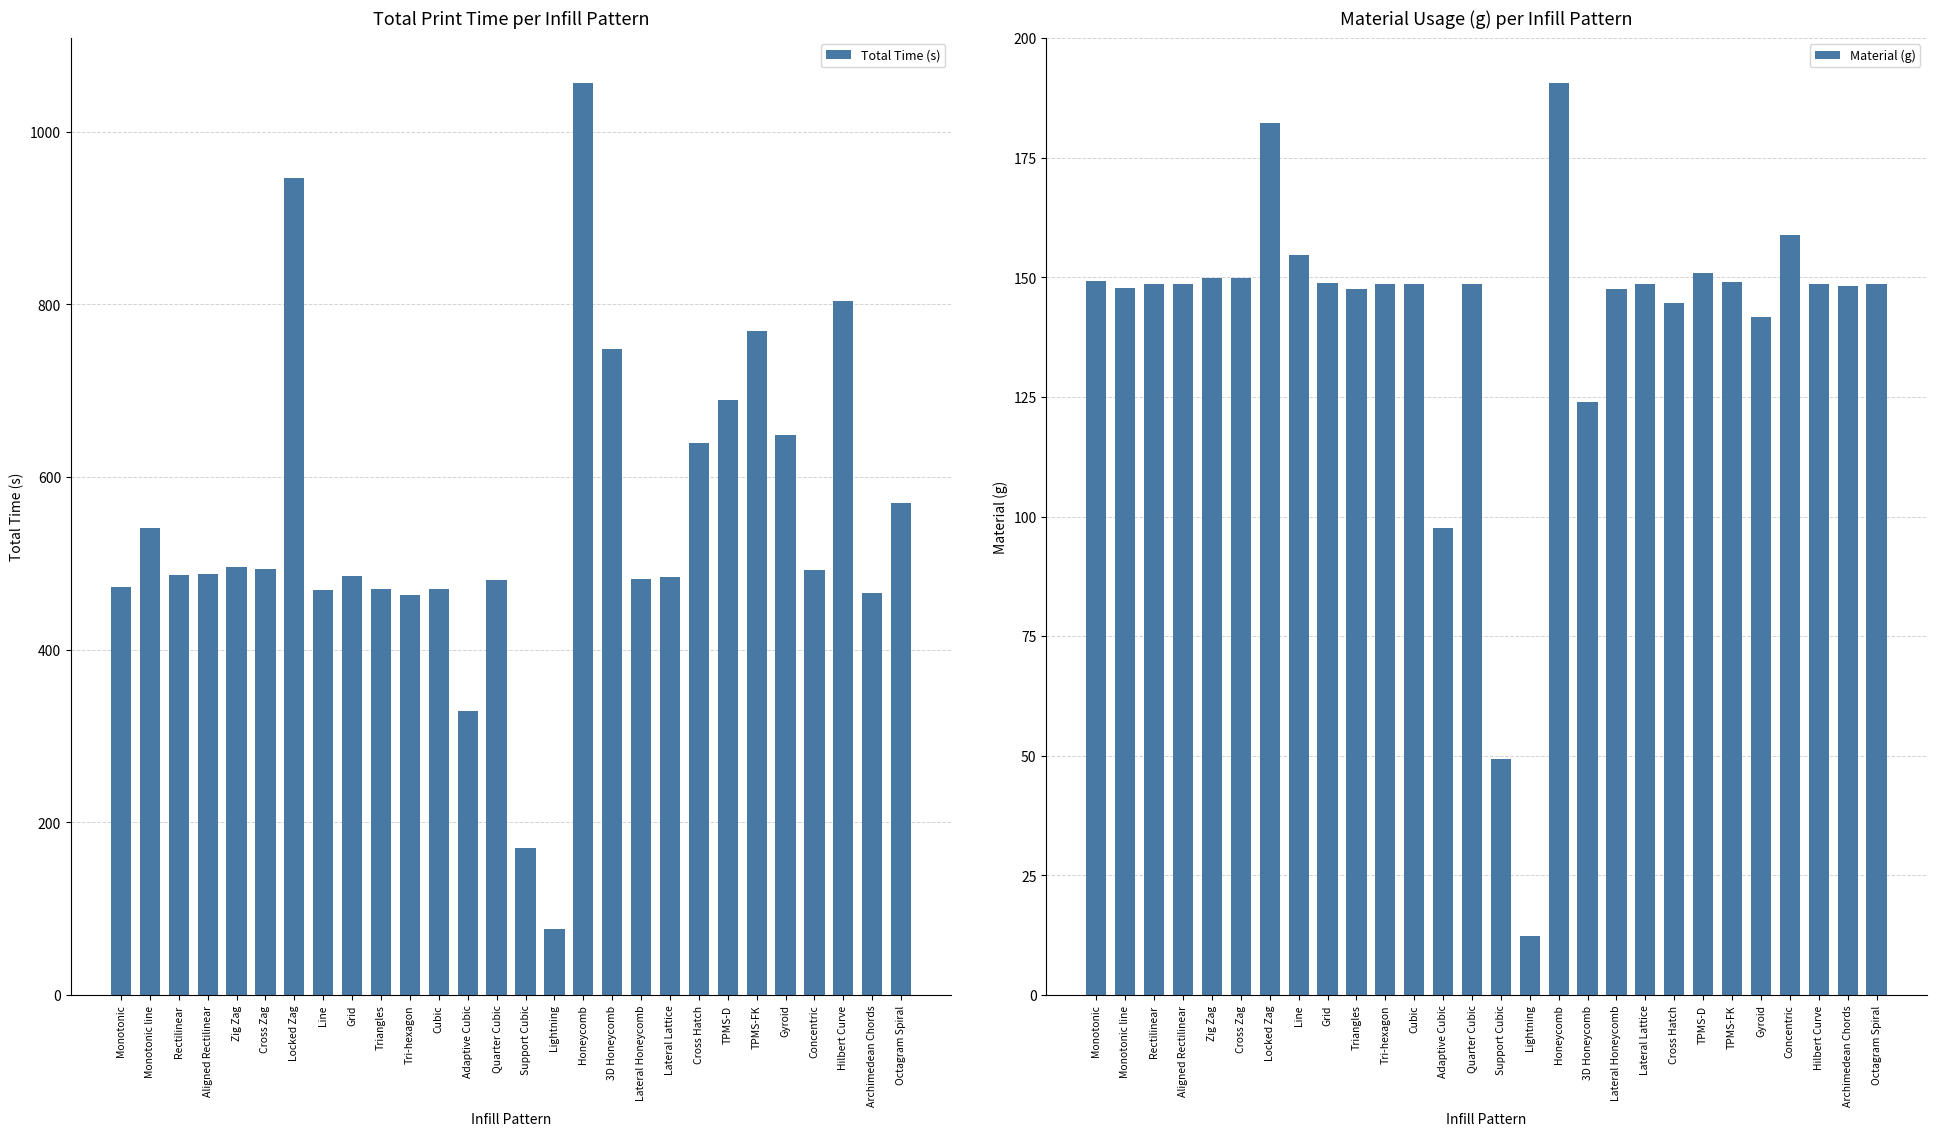

Which series has the largest total across all categories?

Total Time (s)